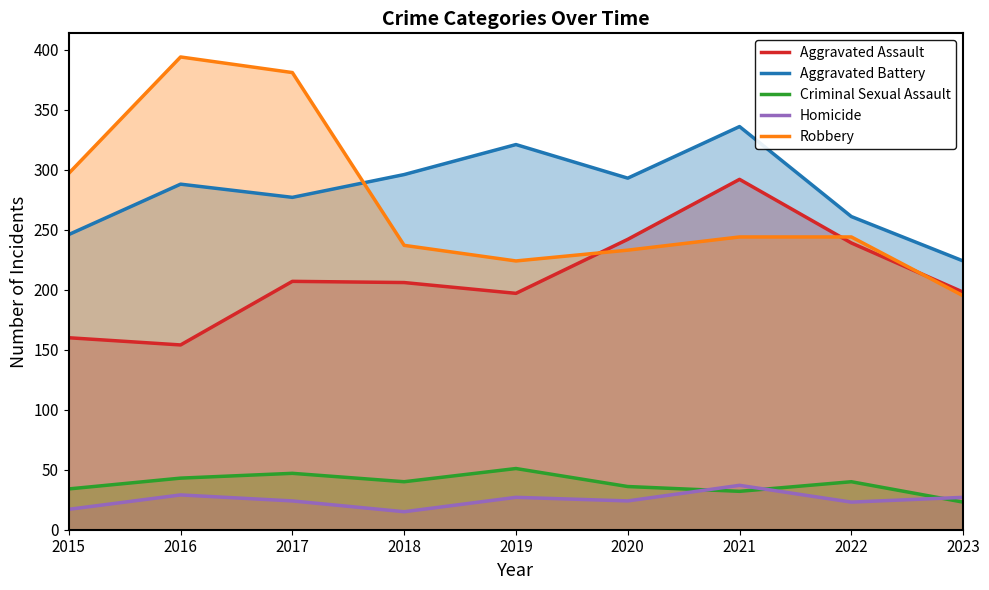

Which label corresponds to the largest value in the chart?

2016